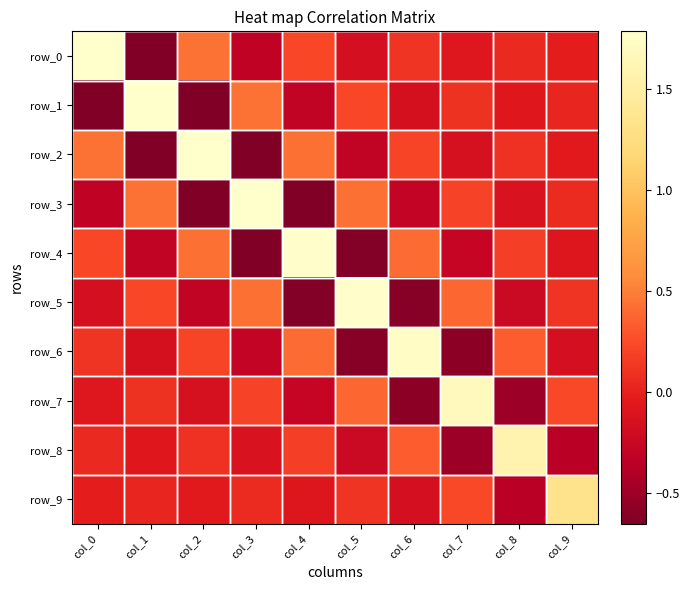

What is the spread (max minus min) of values at col_9?

1.7